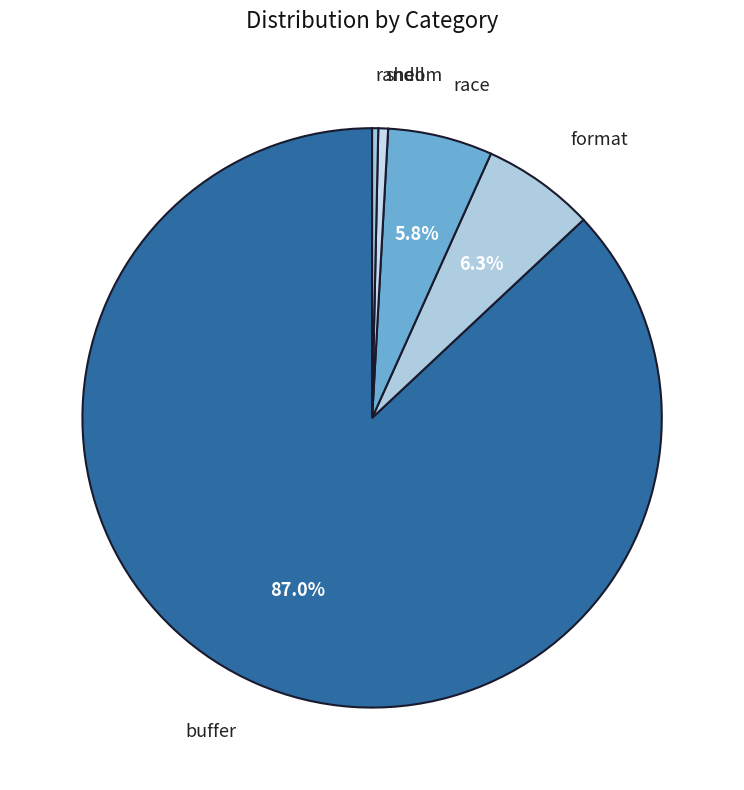

Which category has the biggest portion of the pie?

buffer